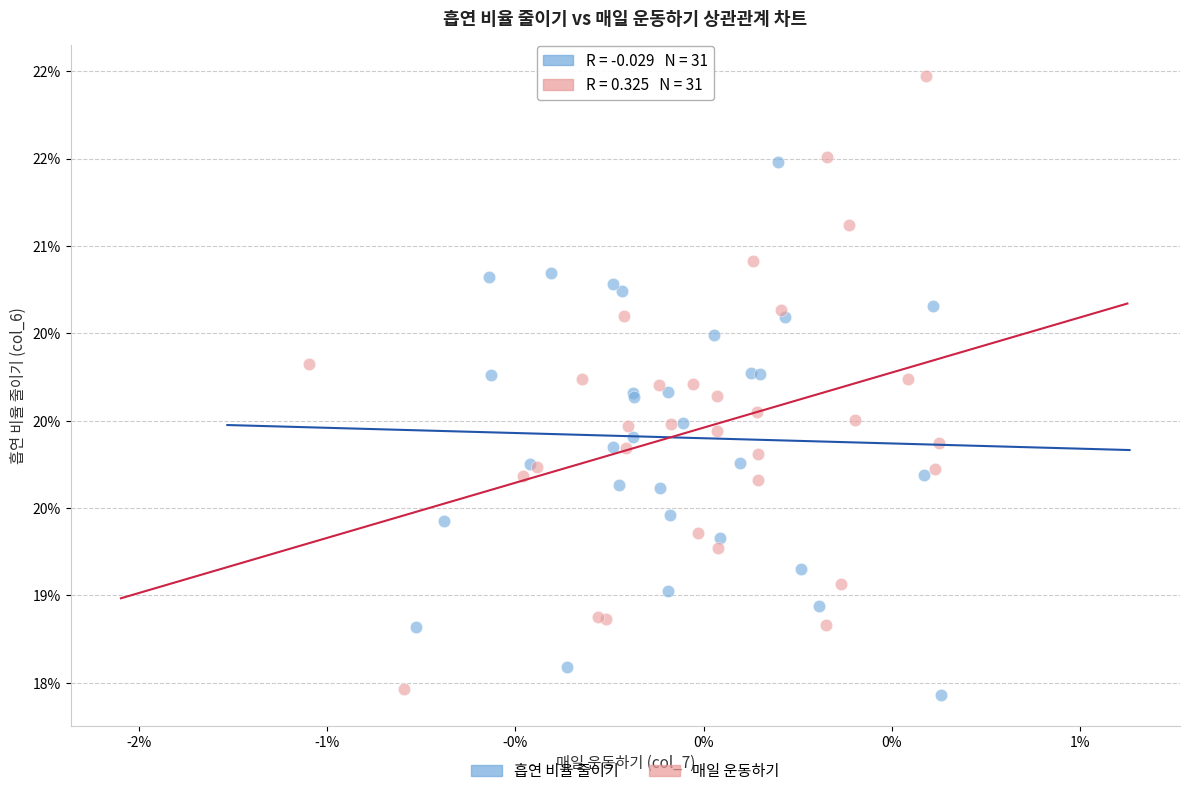

Which series has the largest Y range (max minus min)?

매일 운동하기